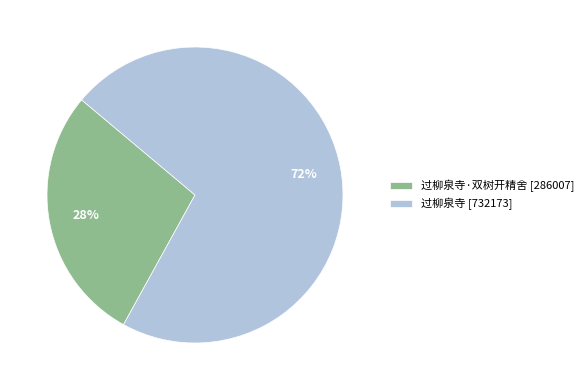

Between 过柳泉寺·双树开精舍 [286007] and 过柳泉寺 [732173], which is larger?

过柳泉寺 [732173]